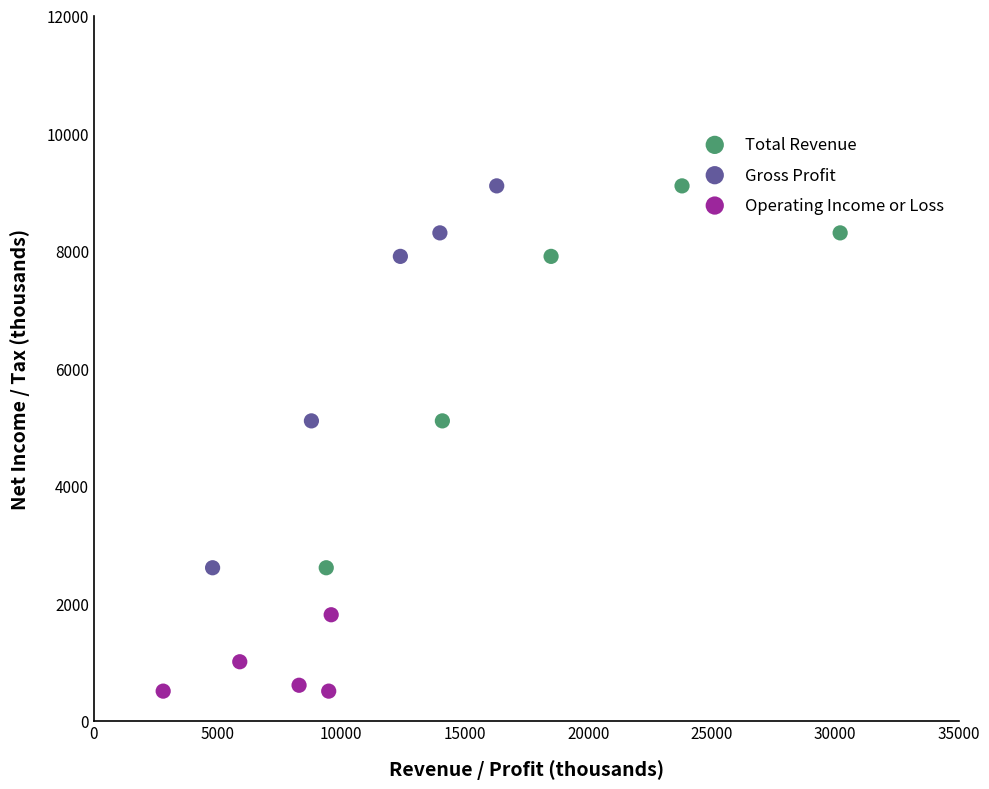

Which series reaches the minimum Y coordinate?

Operating Income or Loss